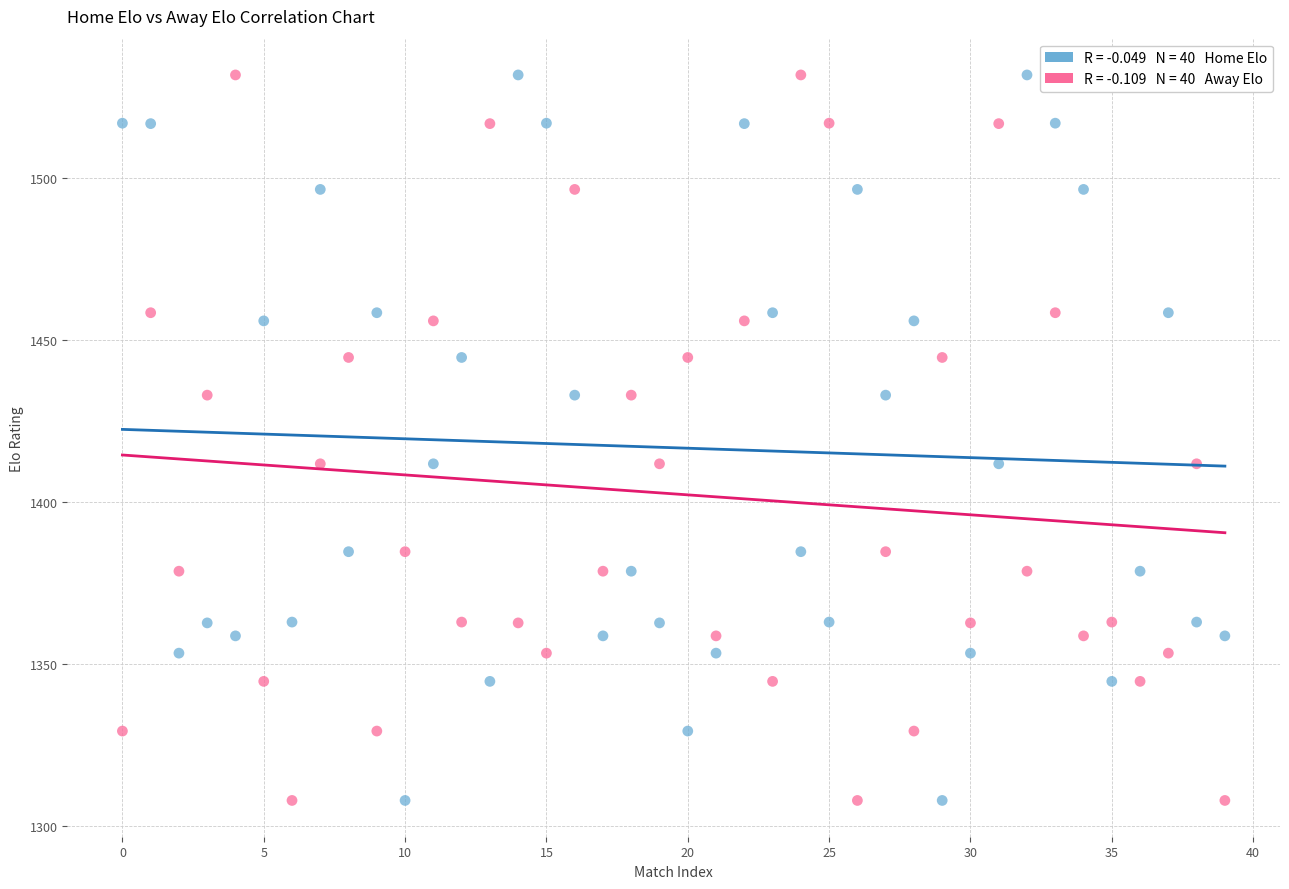

Across all data points, what is the range of Y values (max minus min)?

224.0